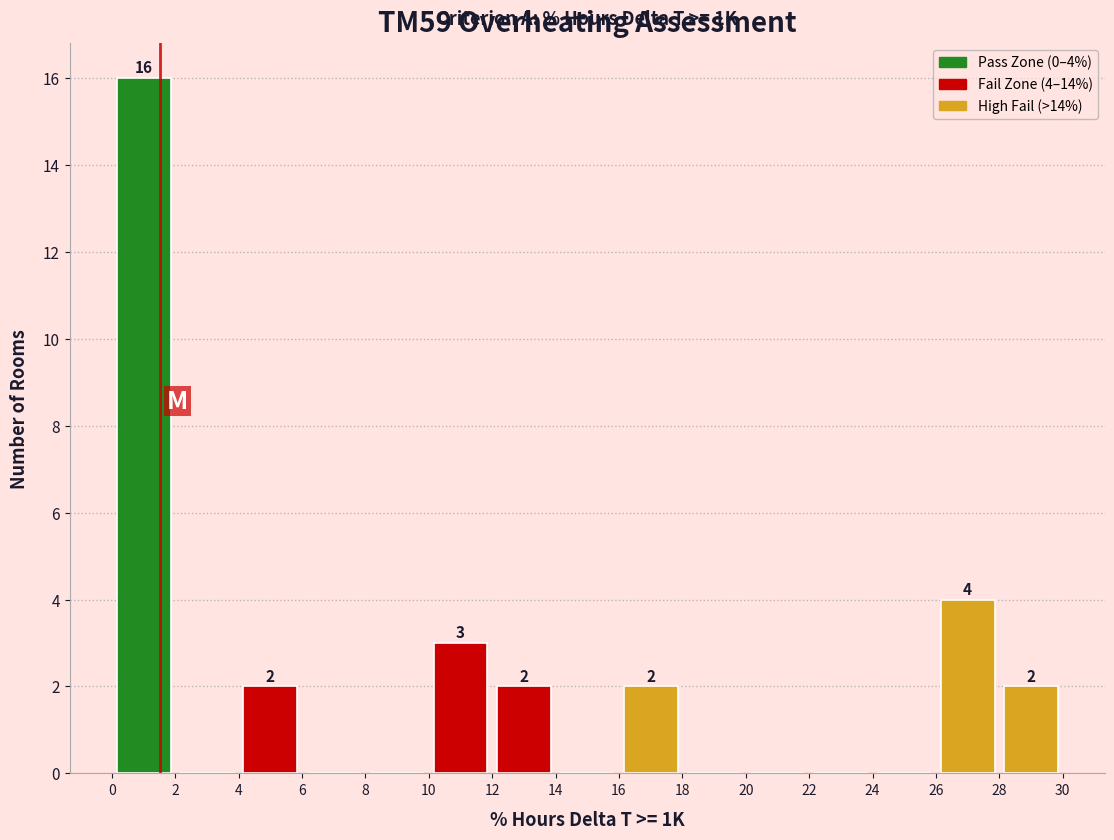

Which range on the x-axis has the tallest bar?

0 to 2